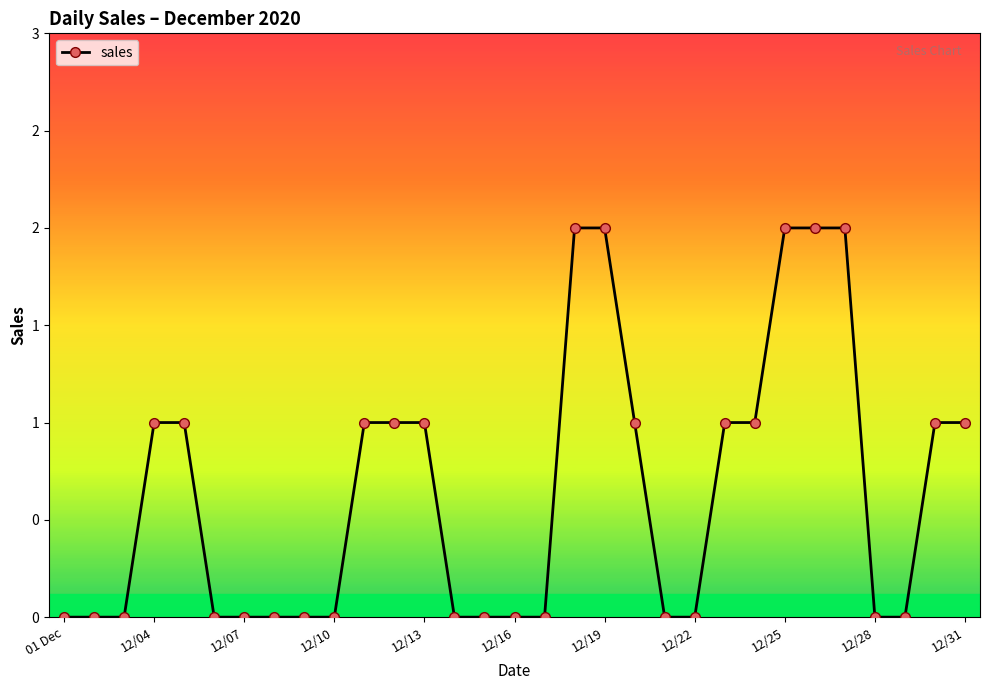

Is this an area chart (filled region under the line)?

No